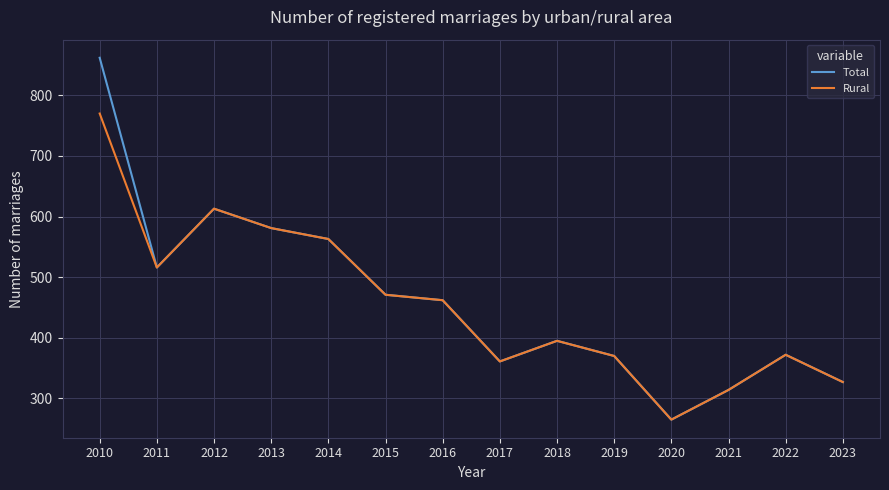

Is the value of Rural at 2017 greater than the value of Total at 2018?

No